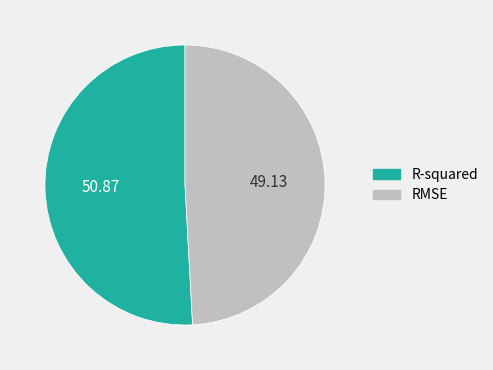

Which slice is the smallest?

RMSE